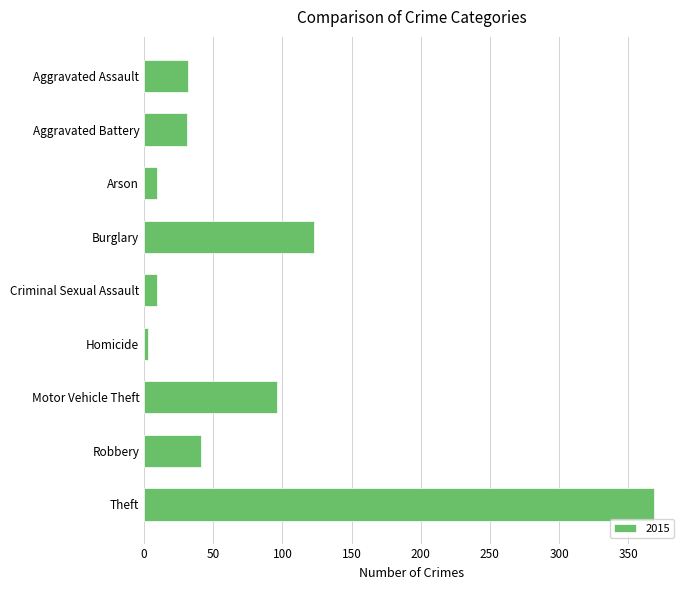

What is the difference between the maximum and second lowest values?

360